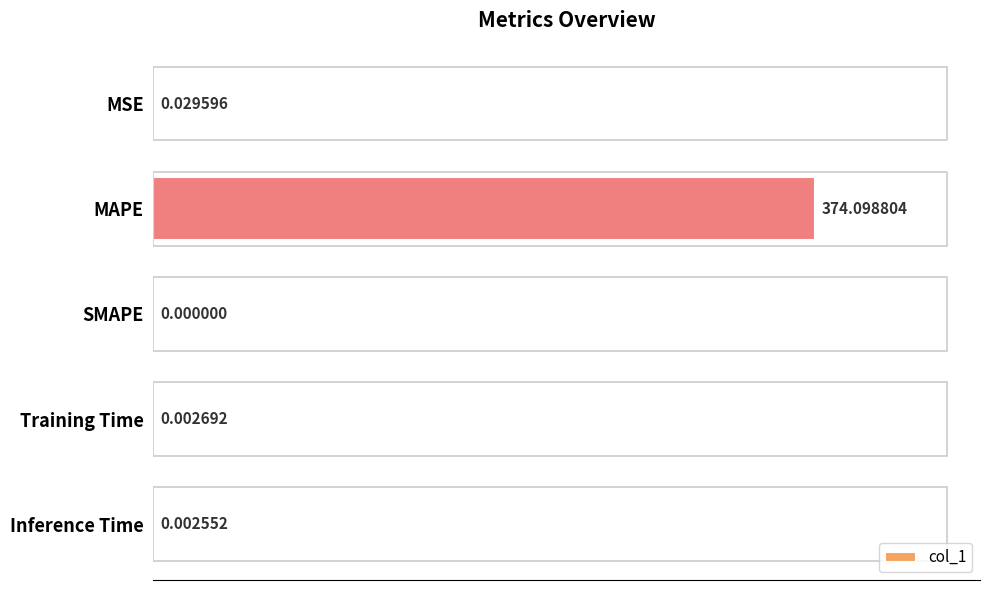

What is the sum of all values?

374.1